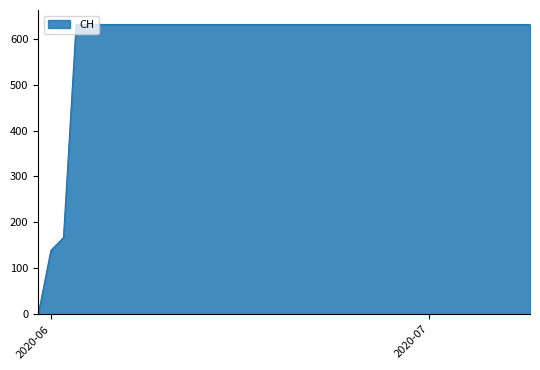

What is the greatest value displayed?

631